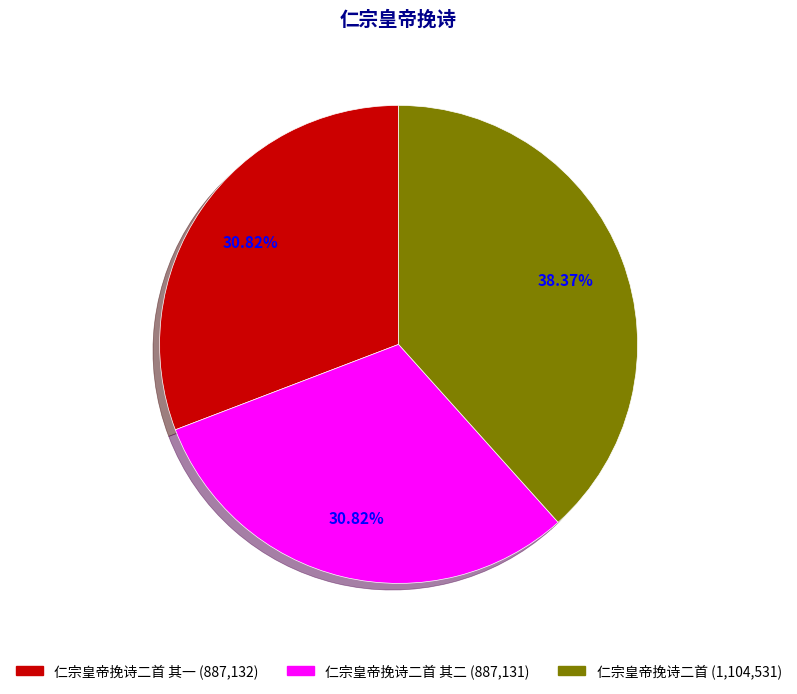

Is there any slice that represents more than half of the pie?

No